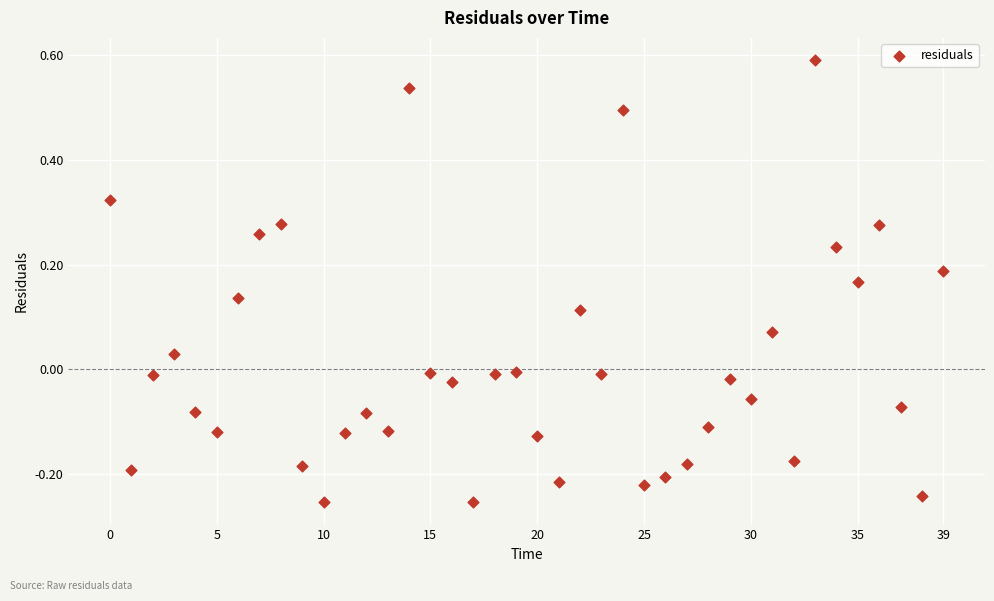

What is the range of Y values (max minus min)?

0.8